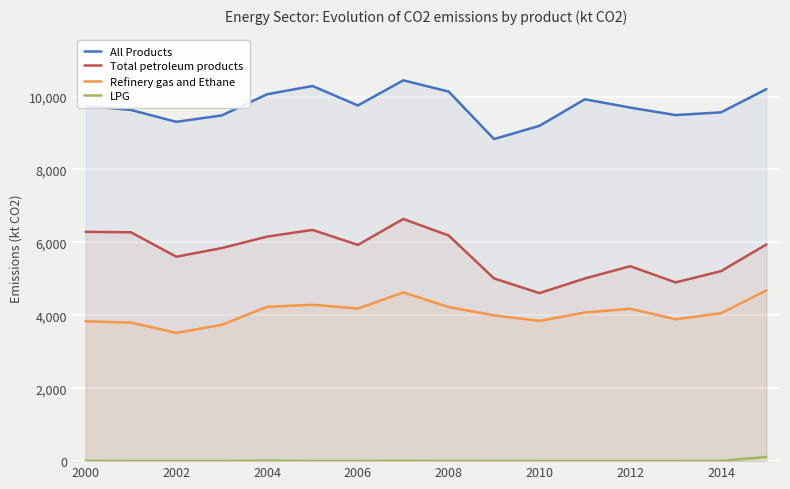

Which category has the lowest value in the Total petroleum products series?

2010